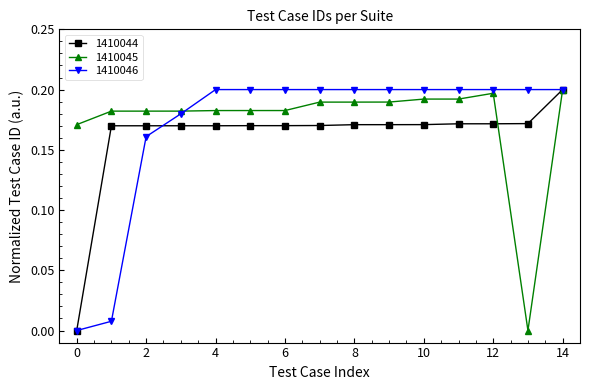

Which series ends up on top after the final intersection of 1410046 and 1410044?

1410046